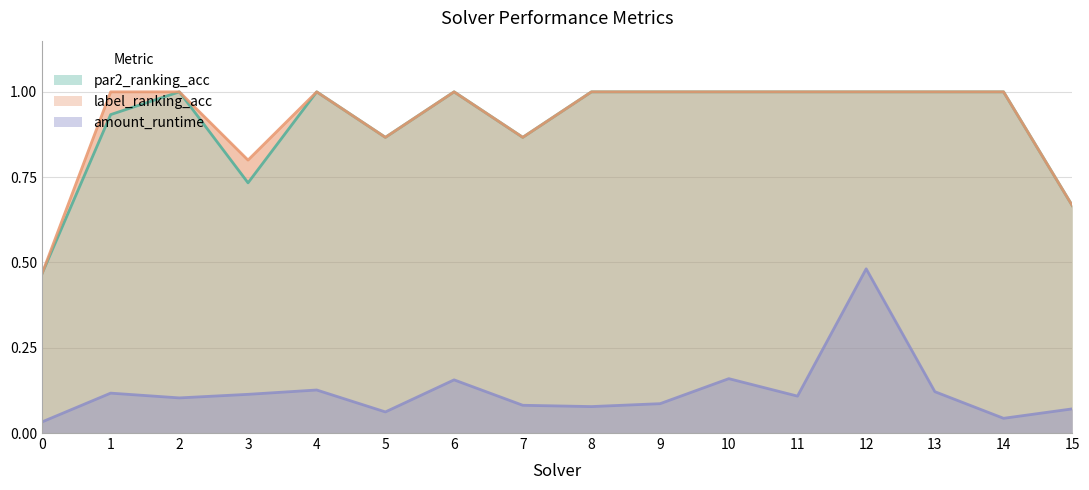

How many values in the par2_ranking_acc series are below 1?

6